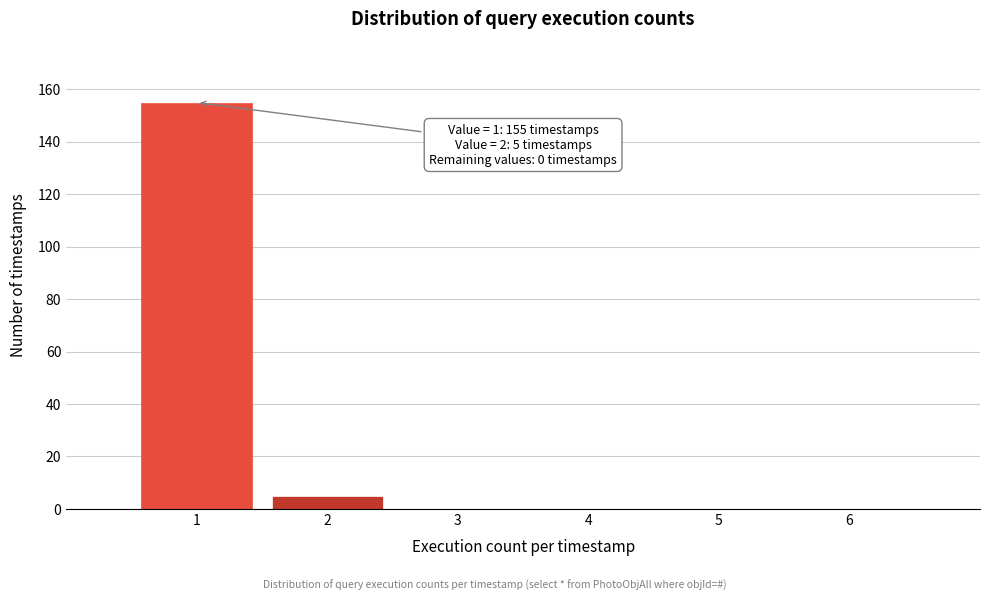

Over which range of the x-axis is the bar tallest?

0.5 to 1.5